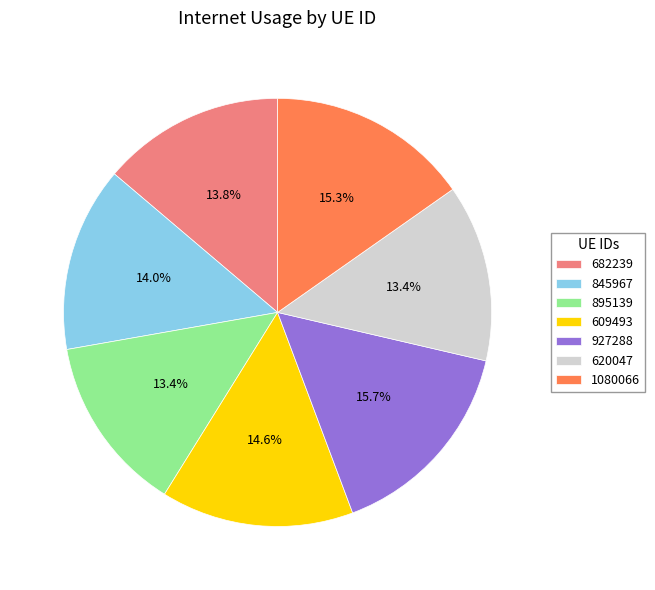

To the nearest percent, what is the average slice percentage?

14%